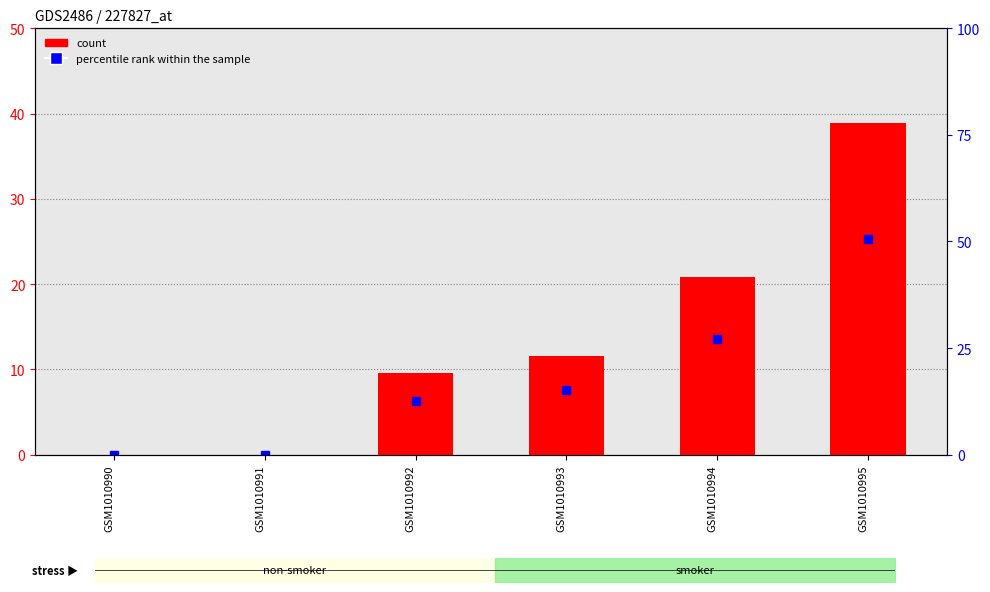

Reading left to right, transcribe all the data shown in this chart.

0.0	0.0	9.6	11.6	20.8	38.9